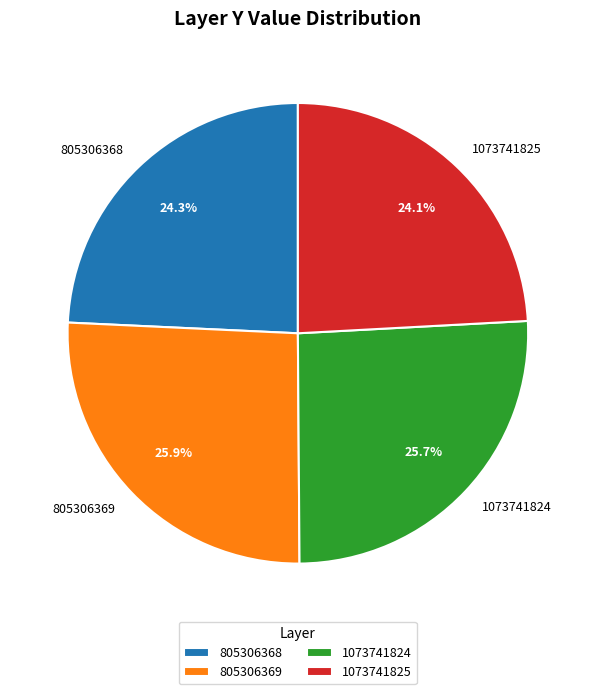

Is 805306369 the majority of the pie?

No